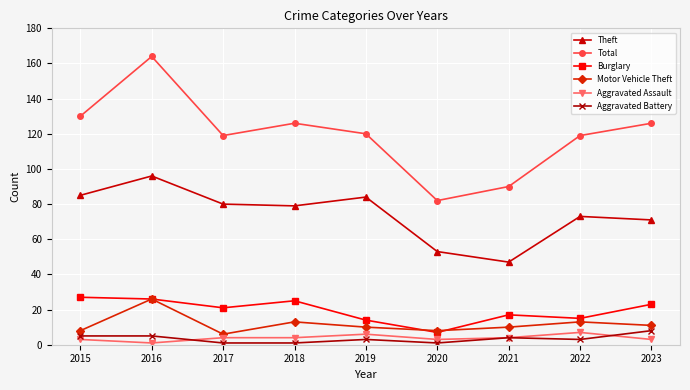

What are all the series names shown in the legend?

Theft, Total, Burglary, Motor Vehicle Theft, Aggravated Assault, Aggravated Battery